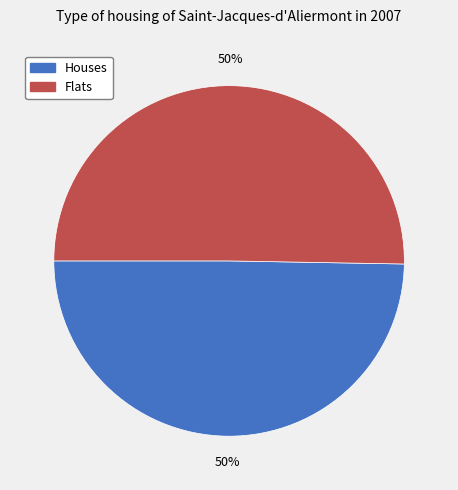

To the nearest percent, what is the average slice percentage?

50%